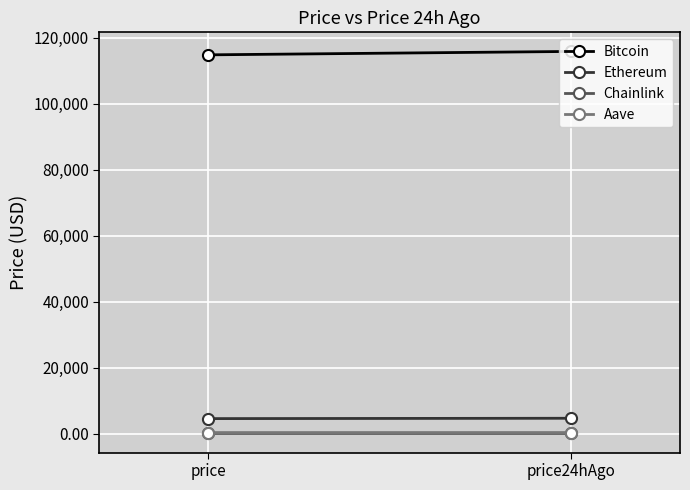

What is the sum of all Bitcoin values?

230662.0